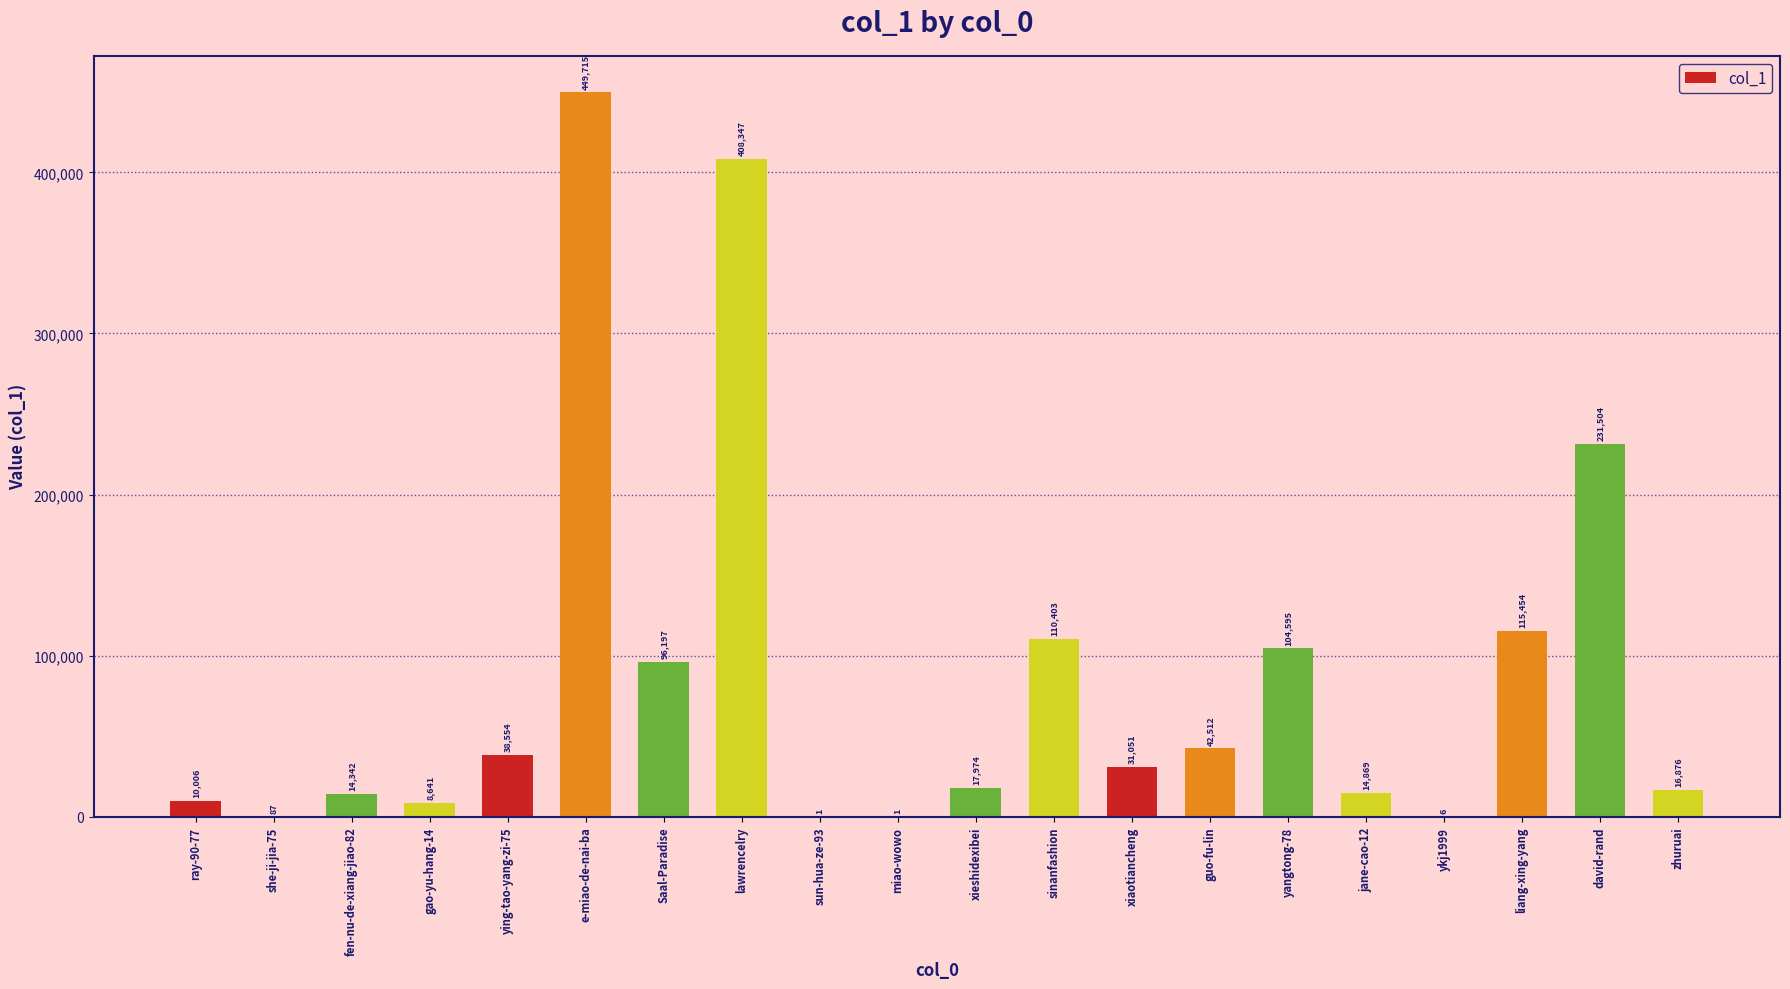

What is the sum of the values at sun-hua-ze-93 and xieshidexibei?

17975